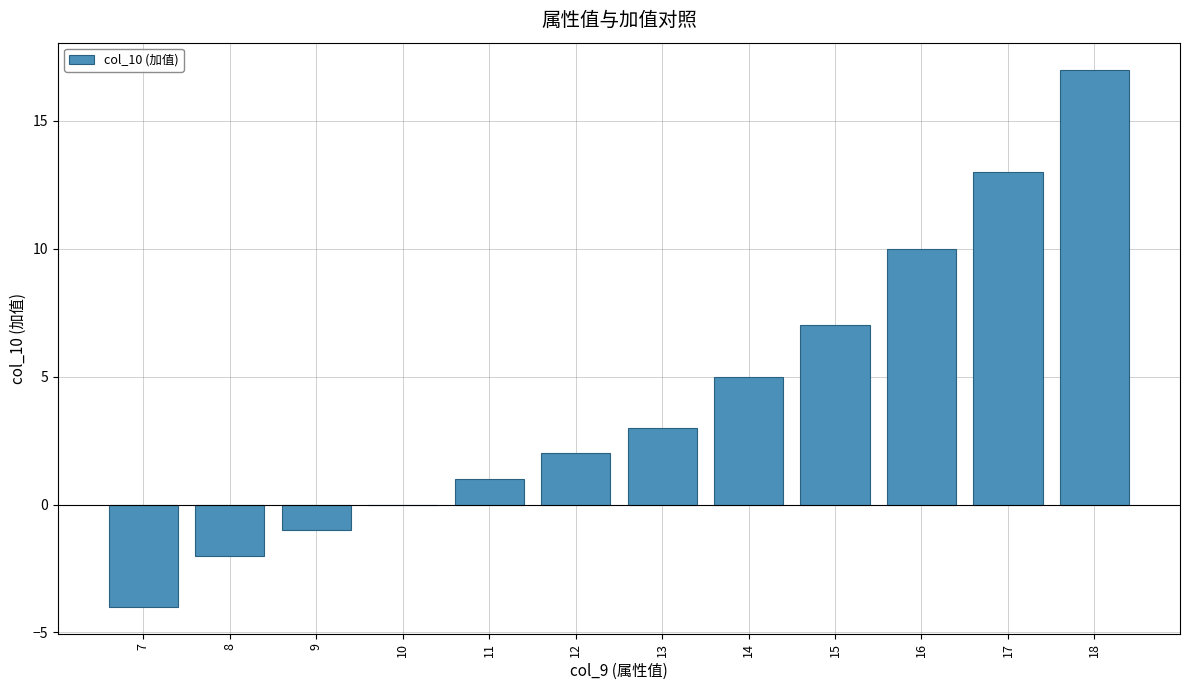

Reading left to right, transcribe all the data shown in this chart.

7=-4	8=-2	9=-1	10=0	11=1	12=2	13=3	14=5	15=7	16=10	17=13	18=17